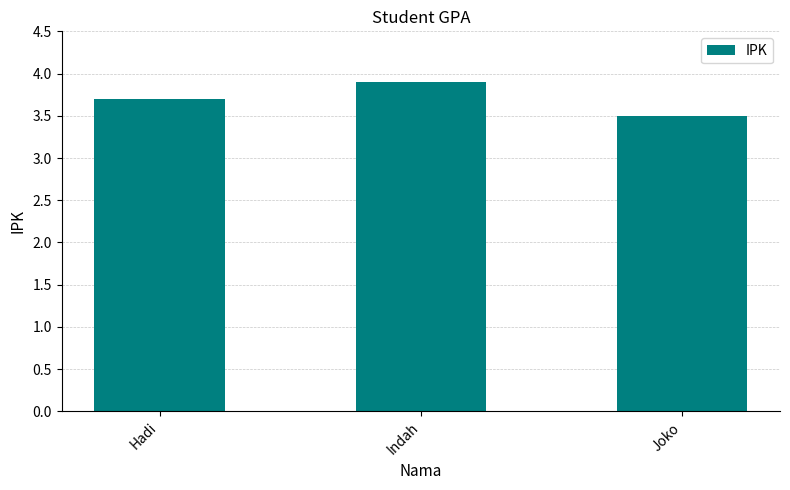

What is the label of the 1st bar from the left?

Hadi